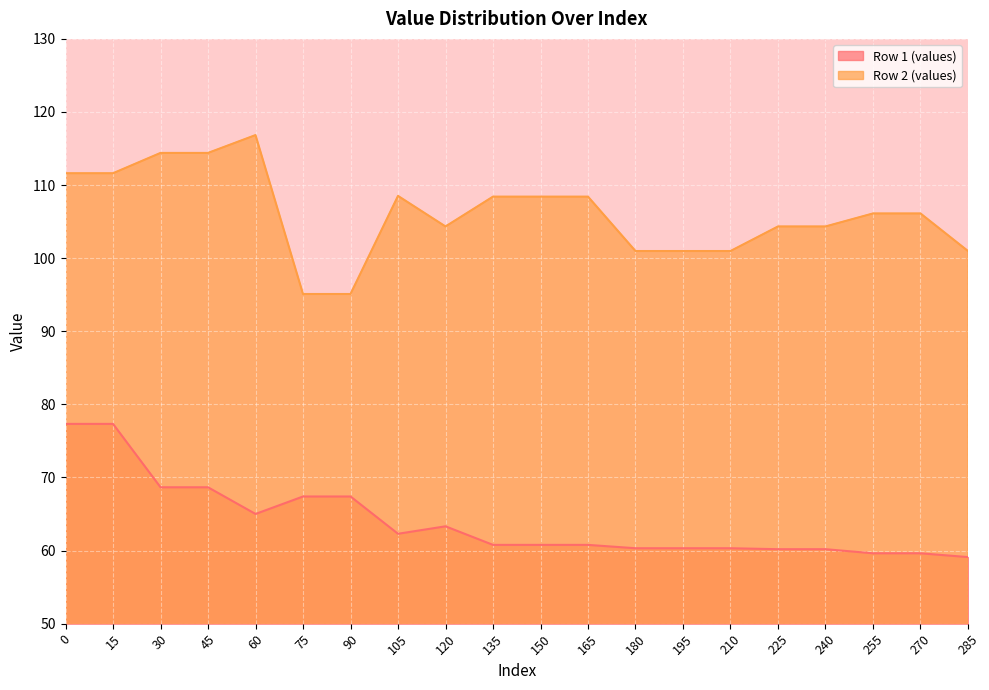

Reading left to right, extract all data points from this chart.

Row 1 (values): 77.3	77.3	68.7	68.7	65.0	67.4	67.4	62.3	63.3	60.8	60.8	60.8	60.3	60.3	60.3	60.2	60.2	59.6	59.6	59.1
Row 2 (values): 111.6	111.6	114.4	114.4	116.8	95.1	95.1	108.5	104.3	108.4	108.4	108.4	101.0	101.0	101.0	104.3	104.3	106.1	106.1	101.0